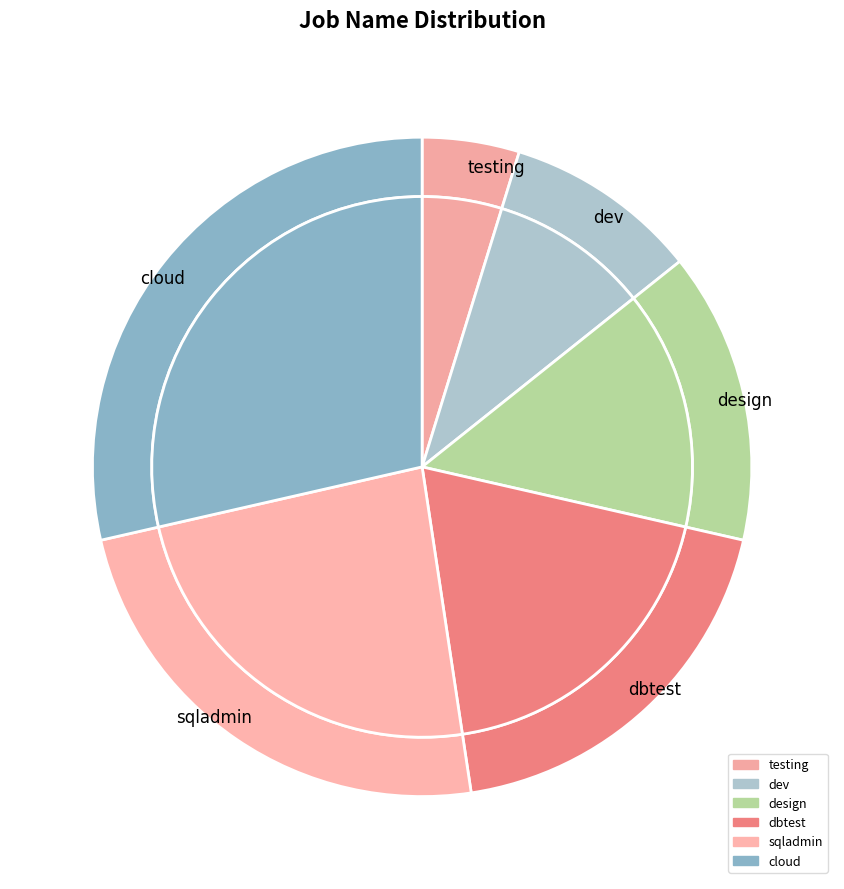

How many slices are in this pie chart?

6